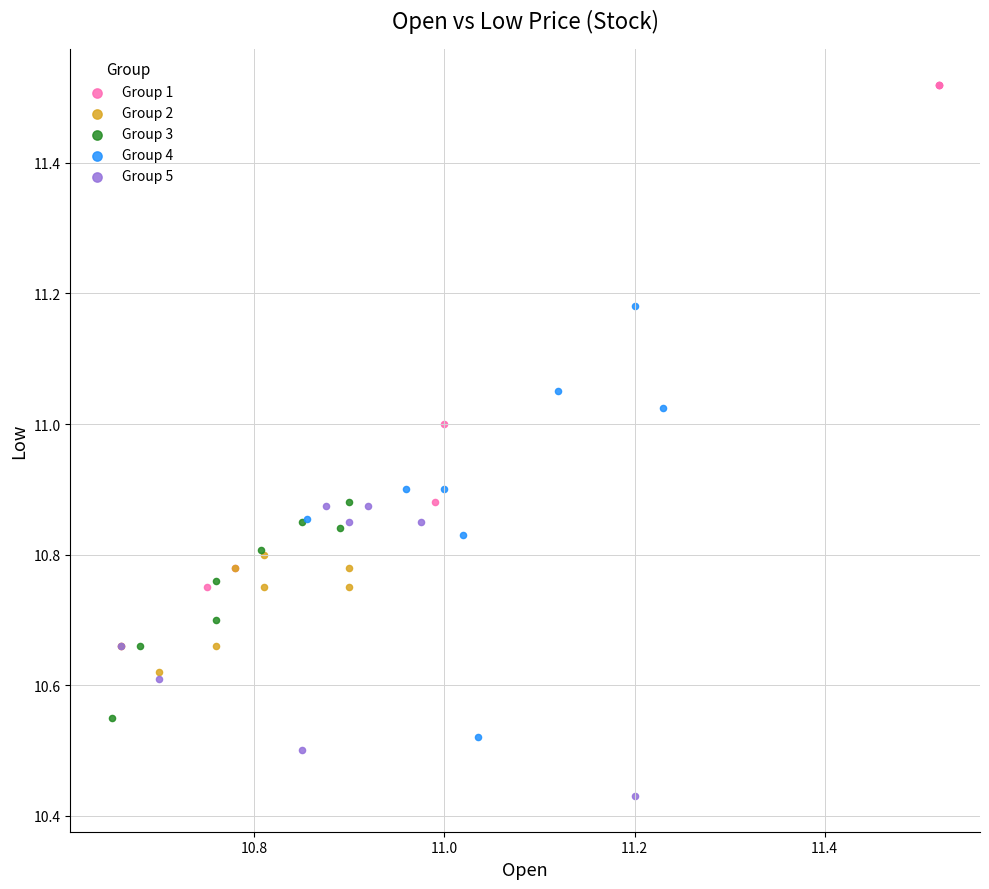

Which series has the largest Y range (max minus min)?

Group 1